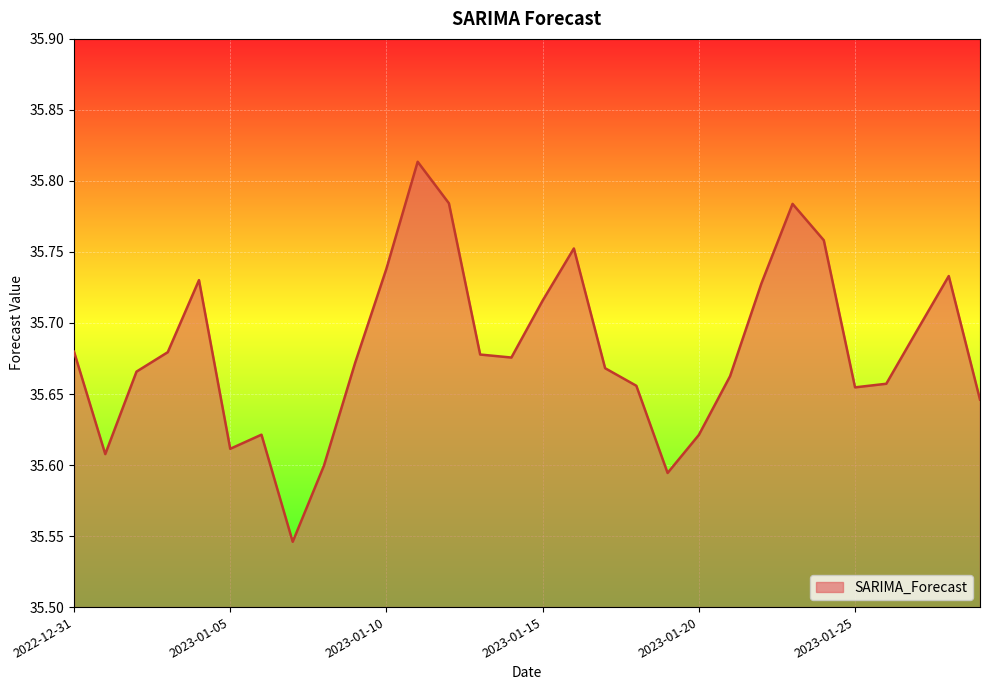

What is the difference between the maximum and minimum values?

0.3